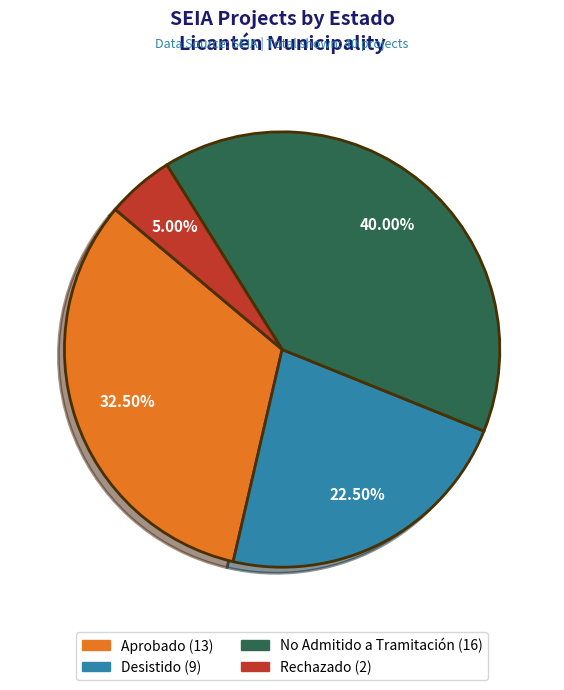

Is there any slice that represents more than half of the pie?

No